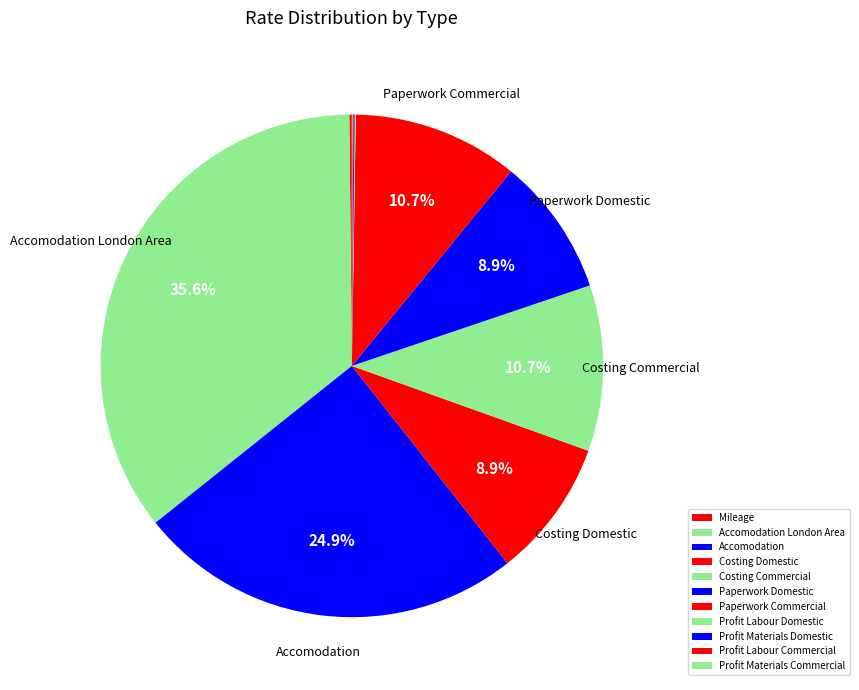

Is Mileage the majority of the pie?

No